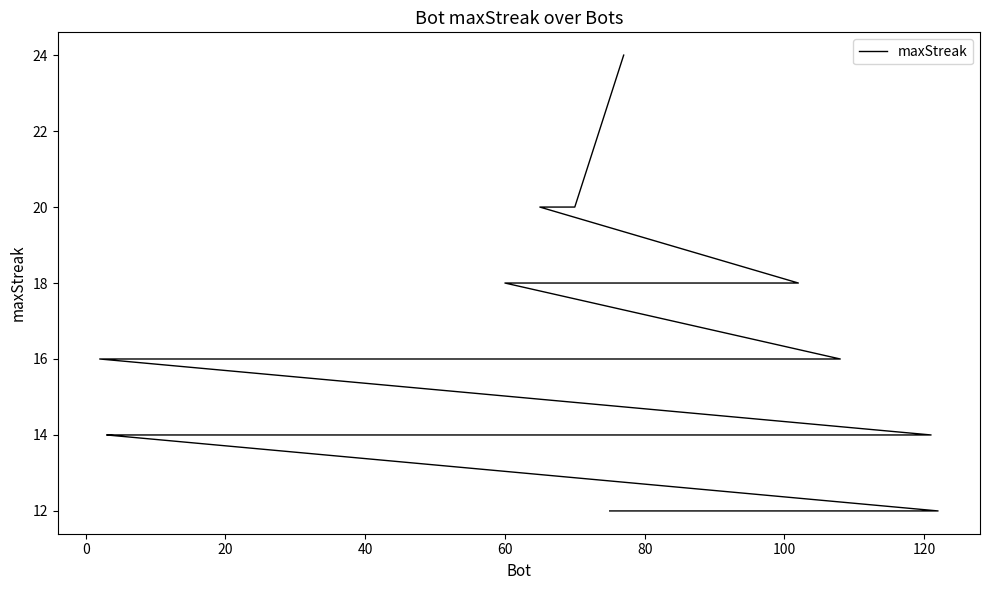

Is this an area chart (filled region under the line)?

No